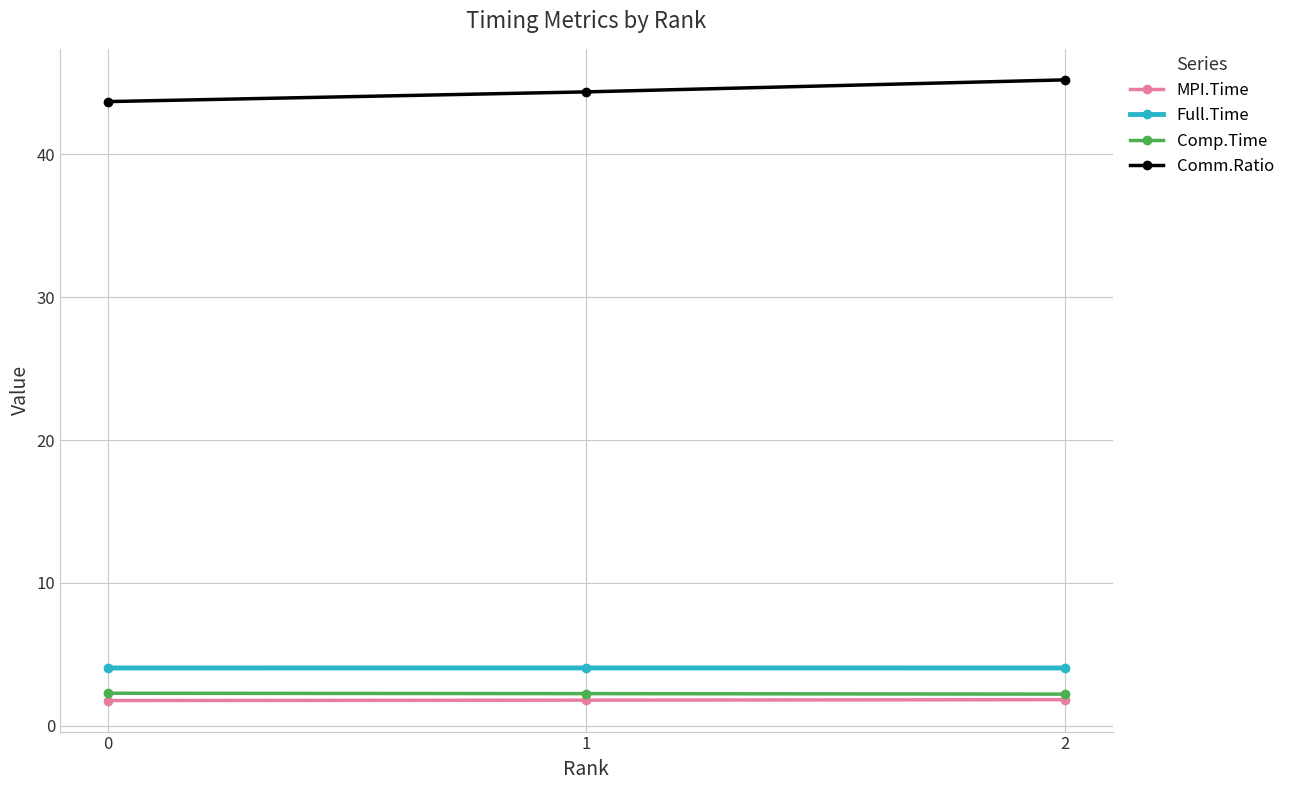

What is the highest value of the Full.Time series?

4.0